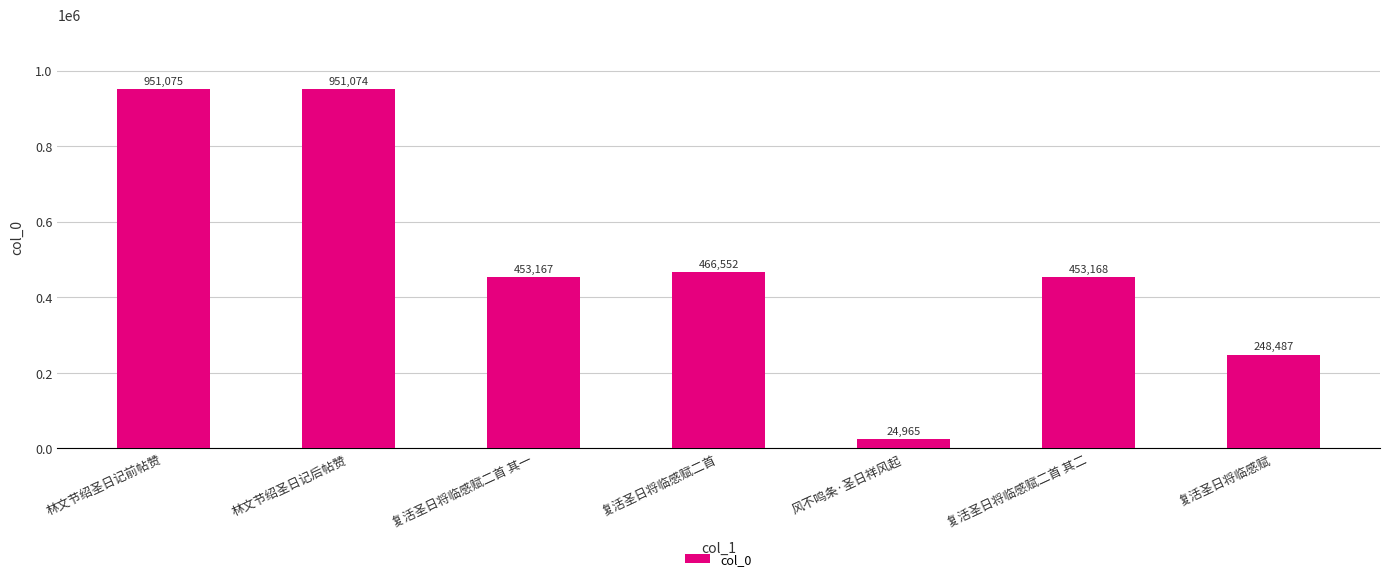

Where does the data first go above 453168?

林文节绍圣日记前帖赞